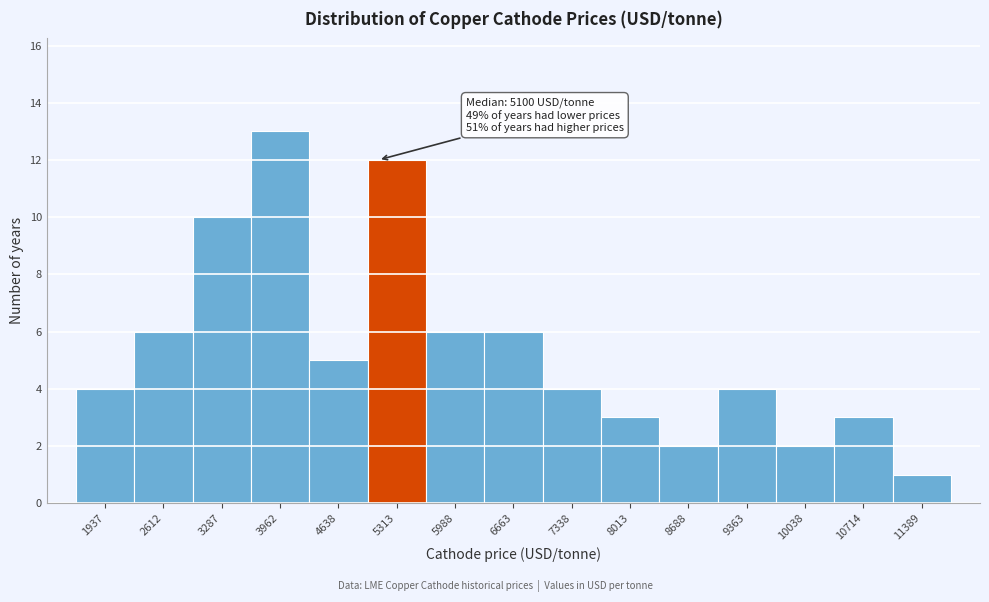

Over which range of the x-axis is the bar tallest?

3600 to 4300